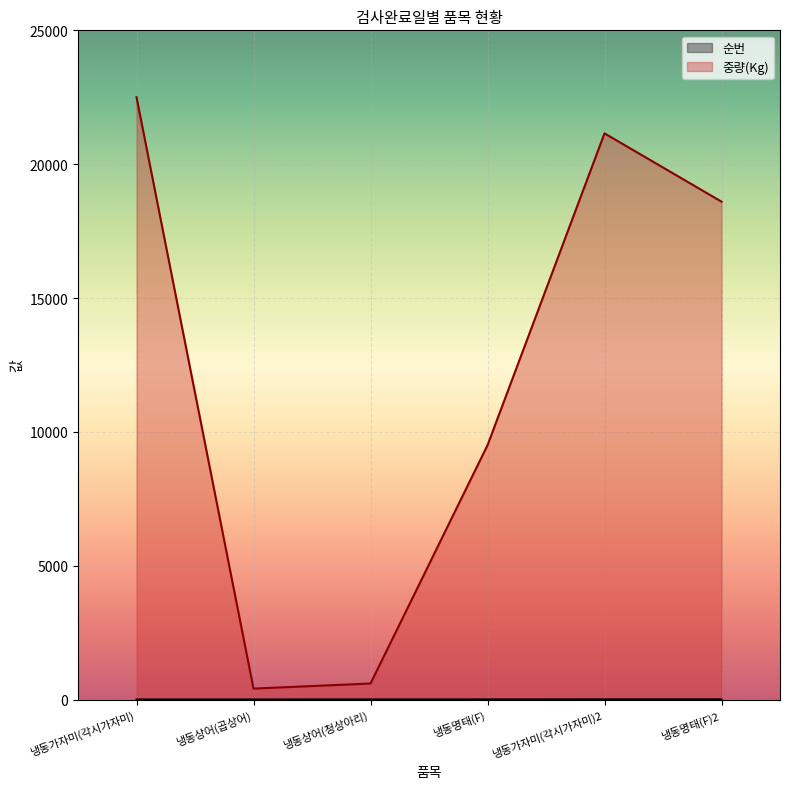

What is the value of the 순번 point at the 1st from the left?

1.0